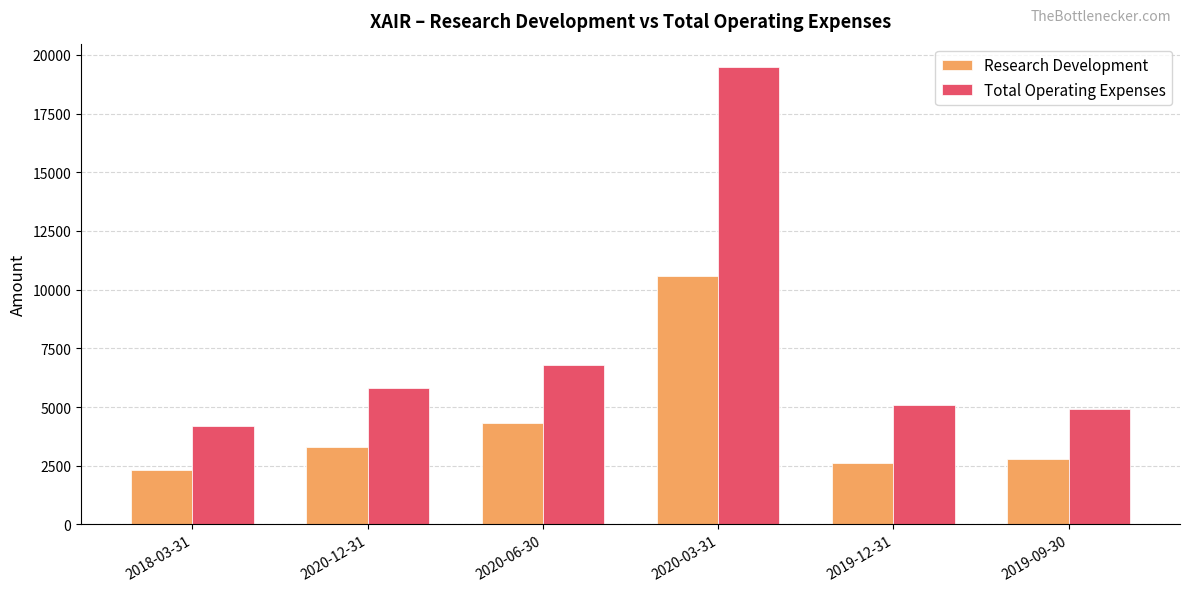

What is the maximum value for Total Operating Expenses?

19500